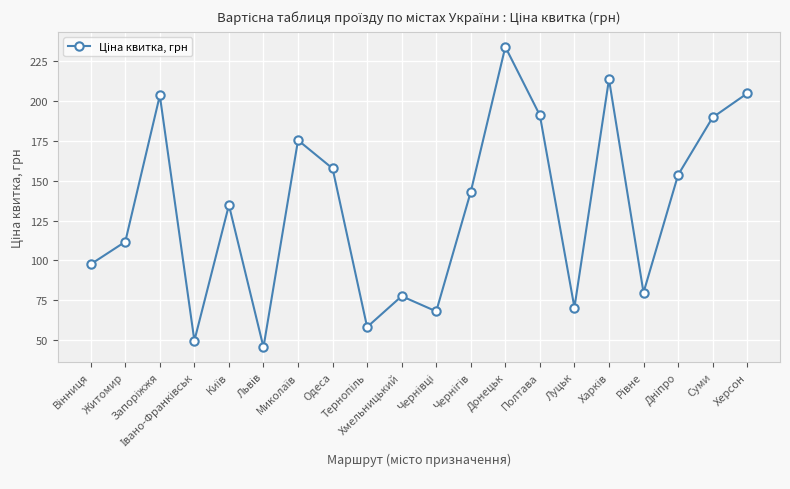

Count the number of categories in the chart.

20